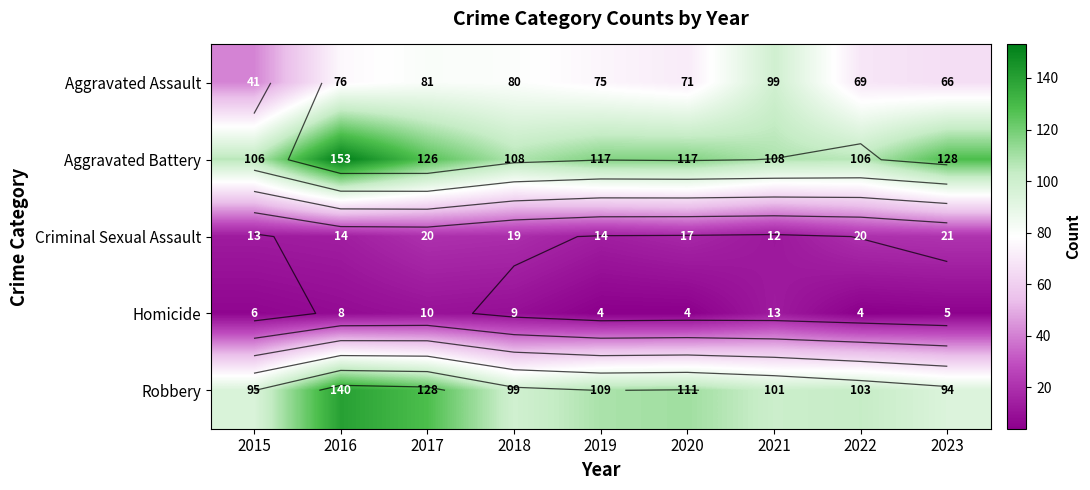

What is the maximum value shown in the chart?

153